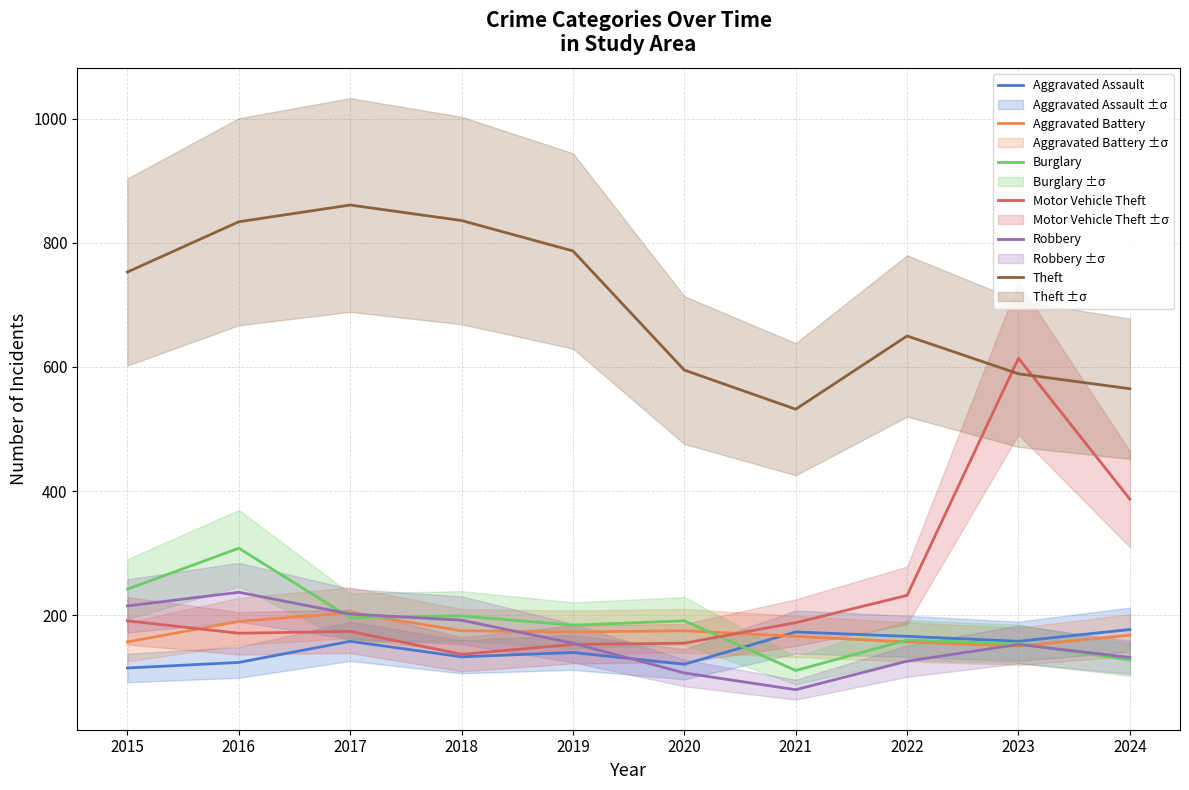

How many distinct data groups are displayed?

6